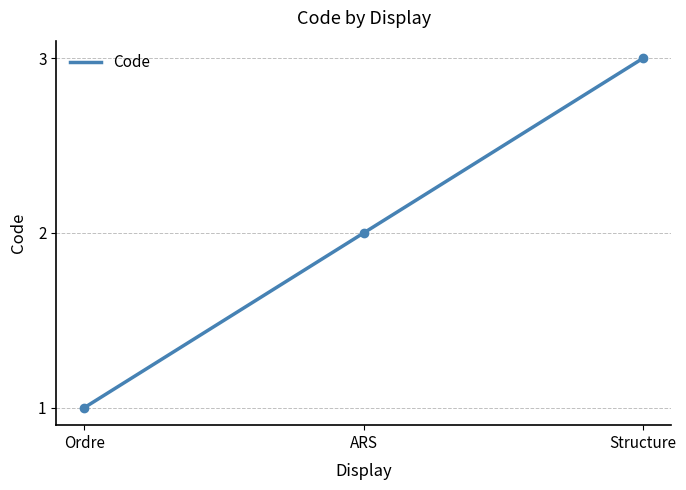

Rank the categories by value from highest to lowest.

Structure, ARS, Ordre